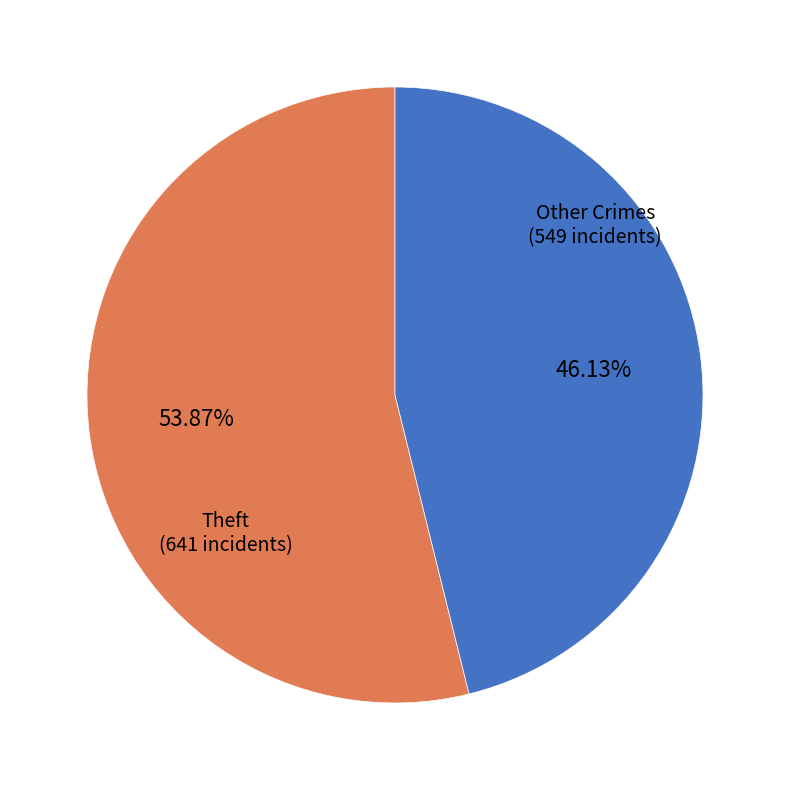

Is there any slice that represents more than half of the pie?

Yes